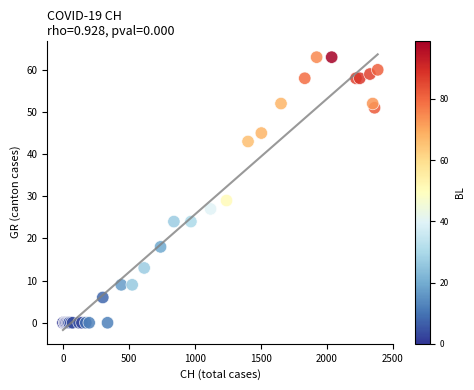

What Y value in the scatter plot is closest to 31?

29